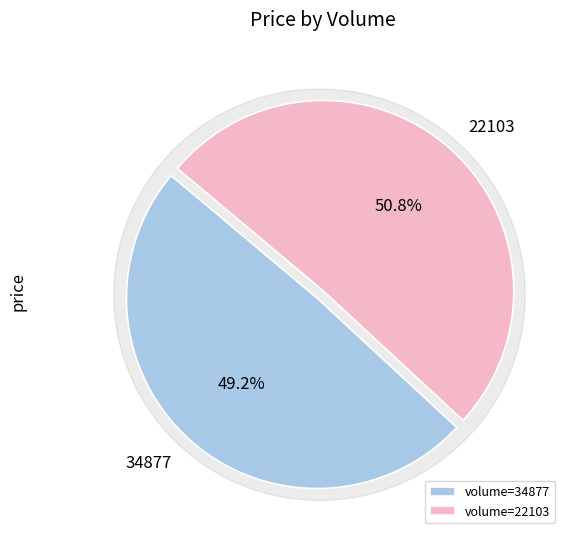

Is it true that 22103 is 64% of the pie?

False